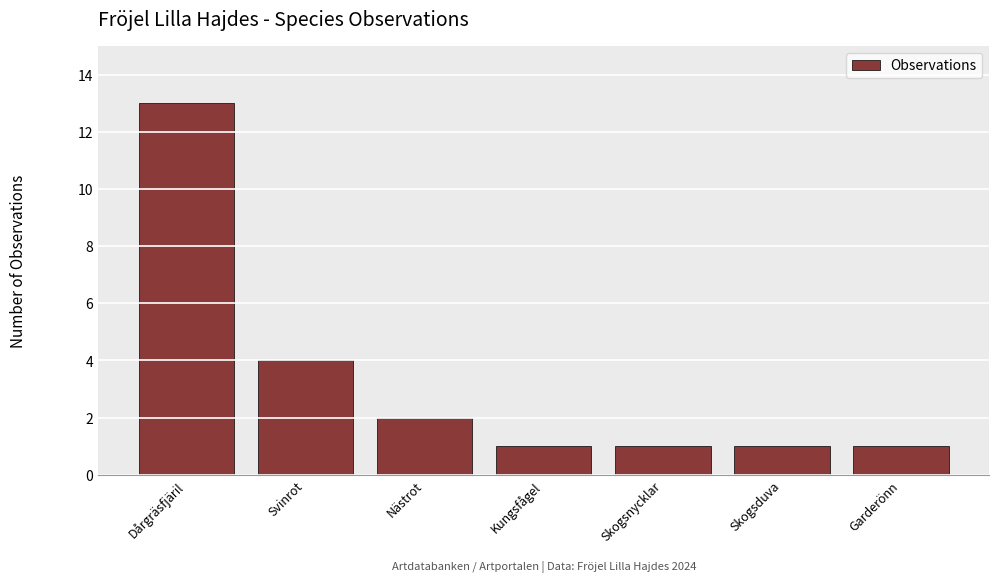

Which has a higher value, Dårgräsfjäril or Skogsduva?

Dårgräsfjäril